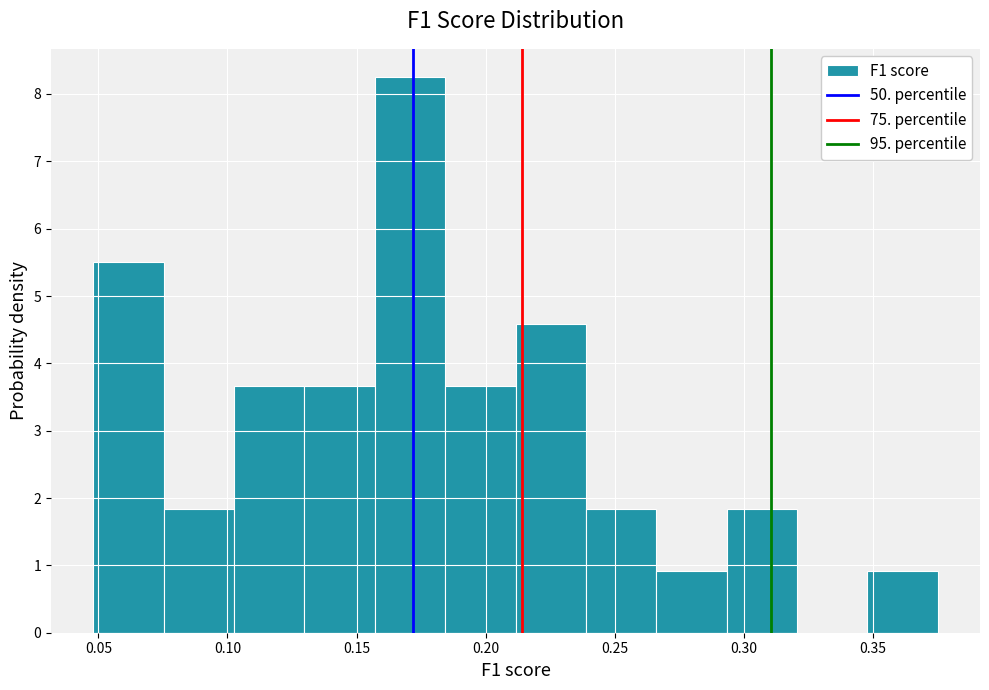

Over which range of the x-axis is the bar tallest?

0.155 to 0.185